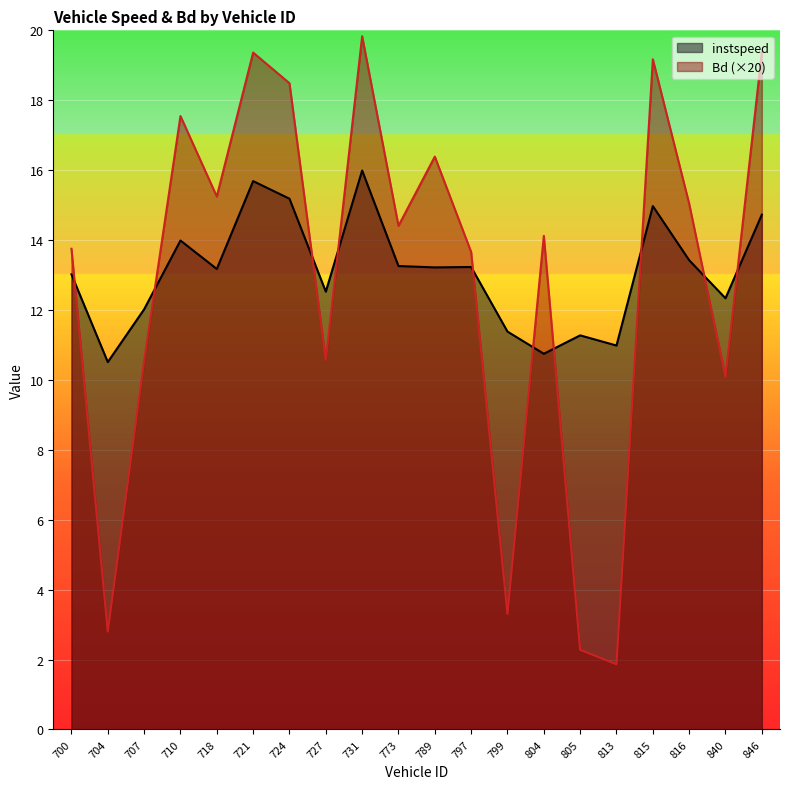

What value does the instspeed series have at 815?

15.0